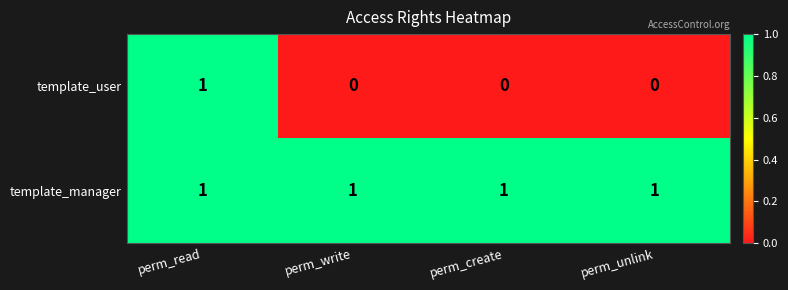

Which series has the largest range (max minus min)?

template_user